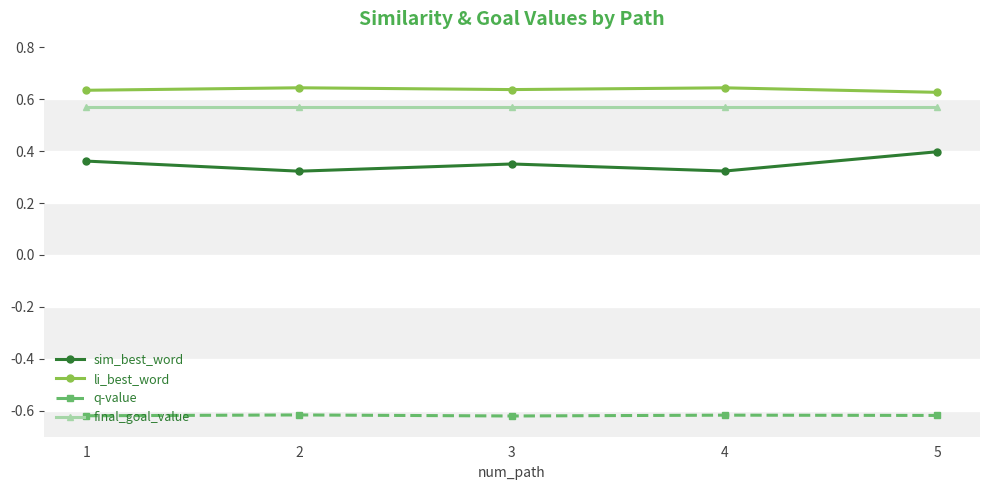

The final_goal_value series shows 0.8 at 4. True or false?

False